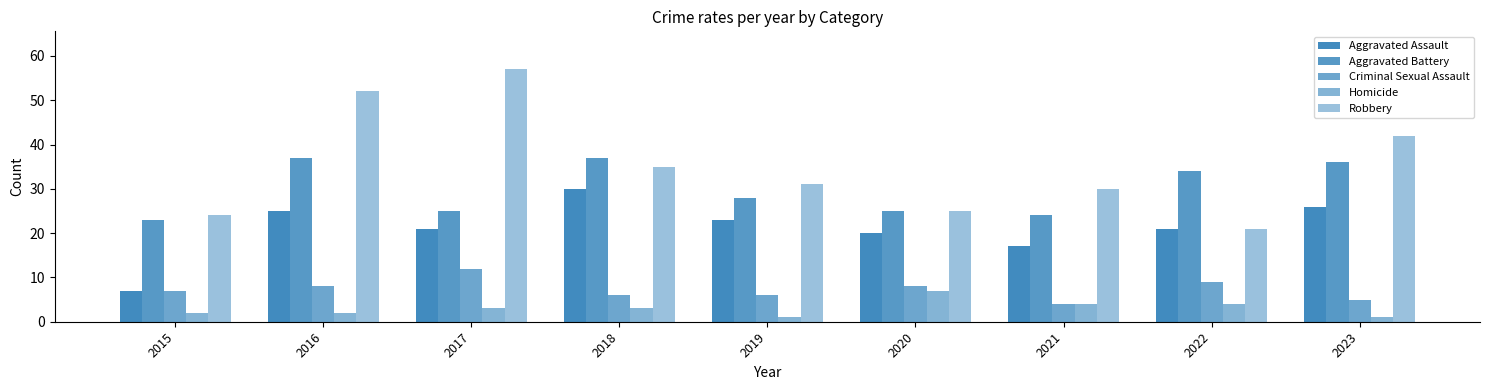

How many bars are there in each group?

5